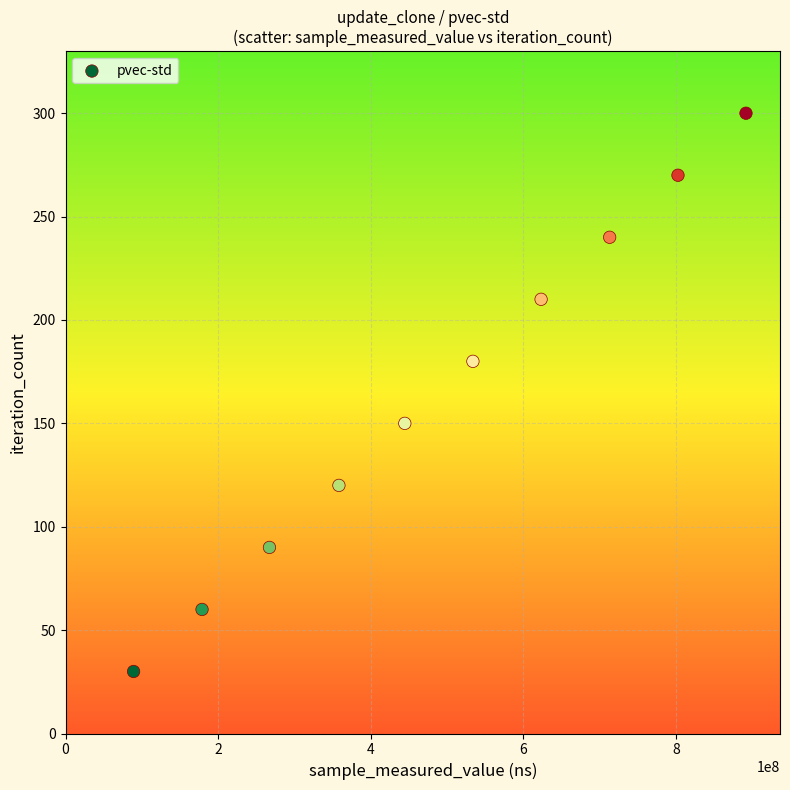

What is the average X value?

490351696